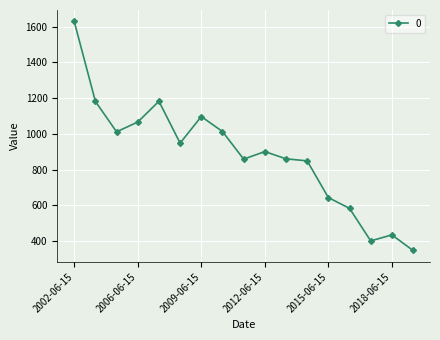

True or false: there are more than 1 points higher than both neighbors.

True